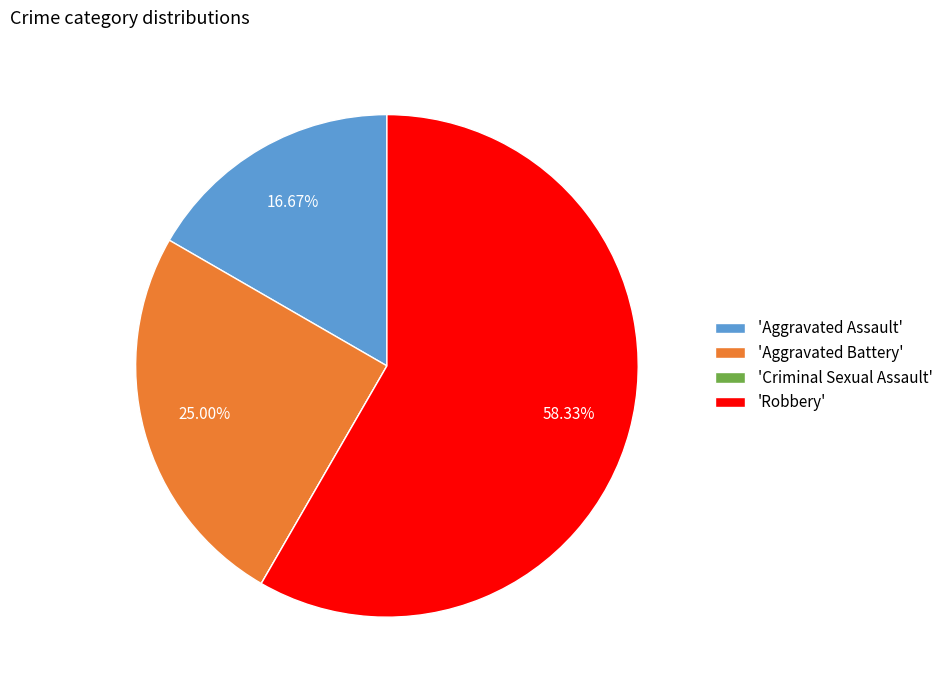

To the nearest percent, what is the difference between the largest and smallest slice percentages?

58%